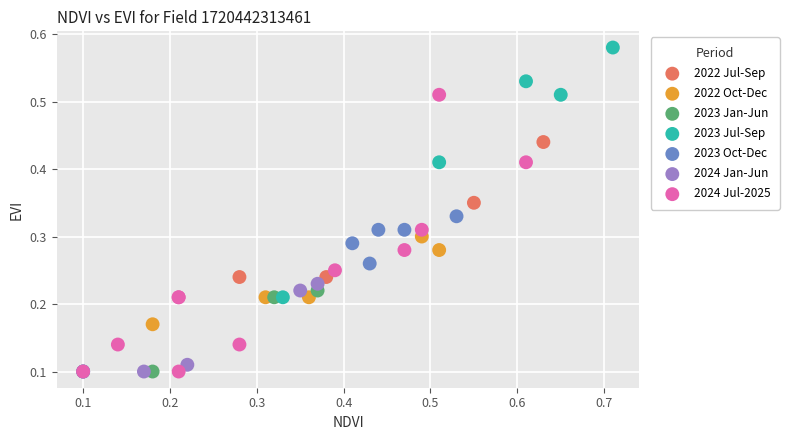

Which series contains the highest Y value?

2023 Jul-Sep